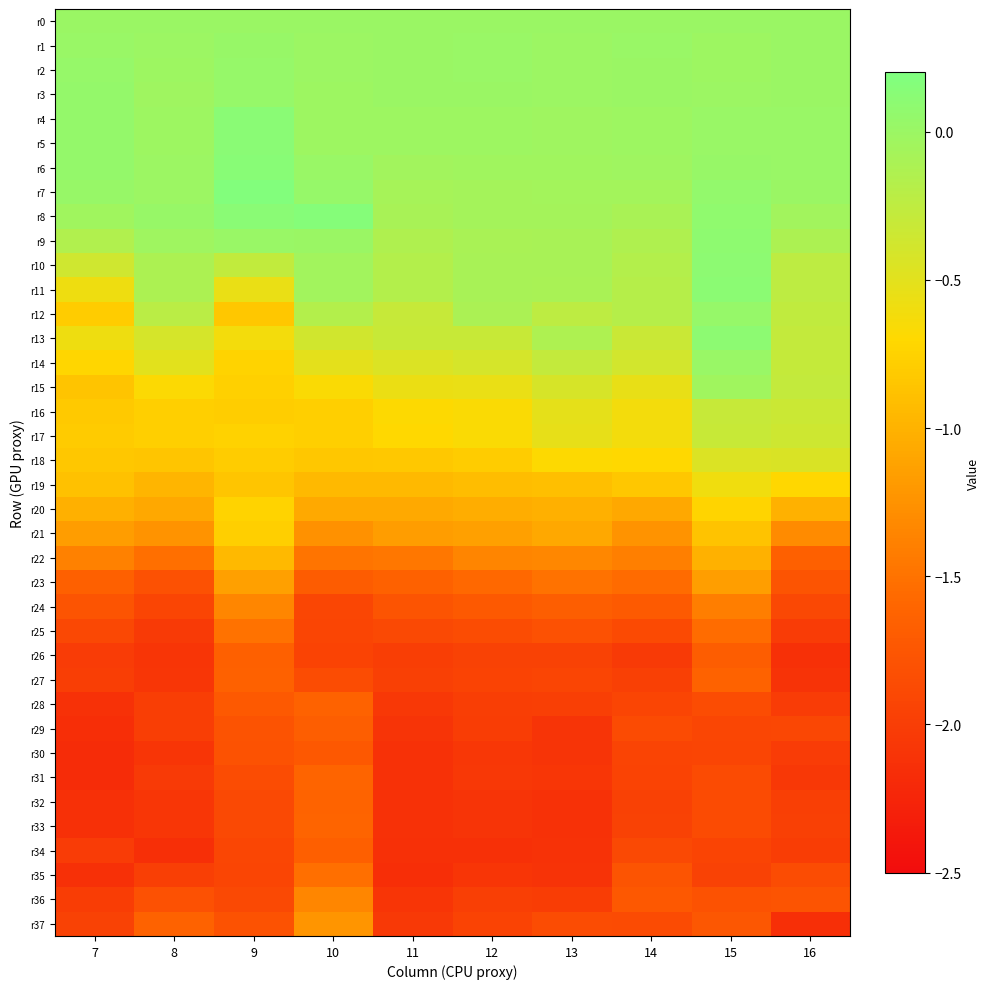

Rank the series by their maximum value, from lowest to highest.

r30, r29, r34, r26, r28, r27, r32, r33, r31, r35, r25, r24, r36, r37, r23, r22, r21, r20, r19, r18, r17, r16, r15, r0, r14, r1, r12, r2, r3, r9, r13, r10, r11, r5, r4, r6, r8, r7